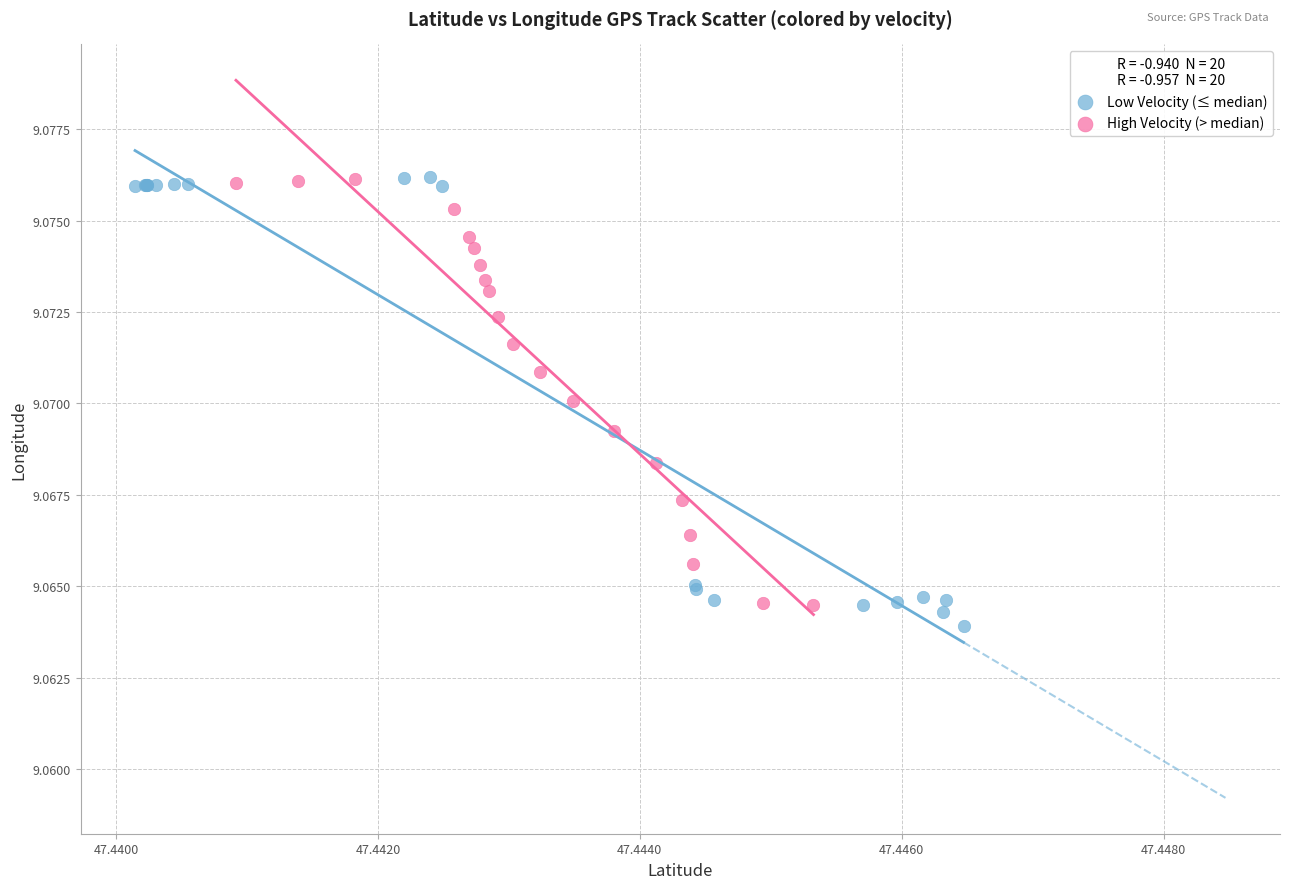

Which series has the widest spread of Y values?

Low Velocity (≤ median)